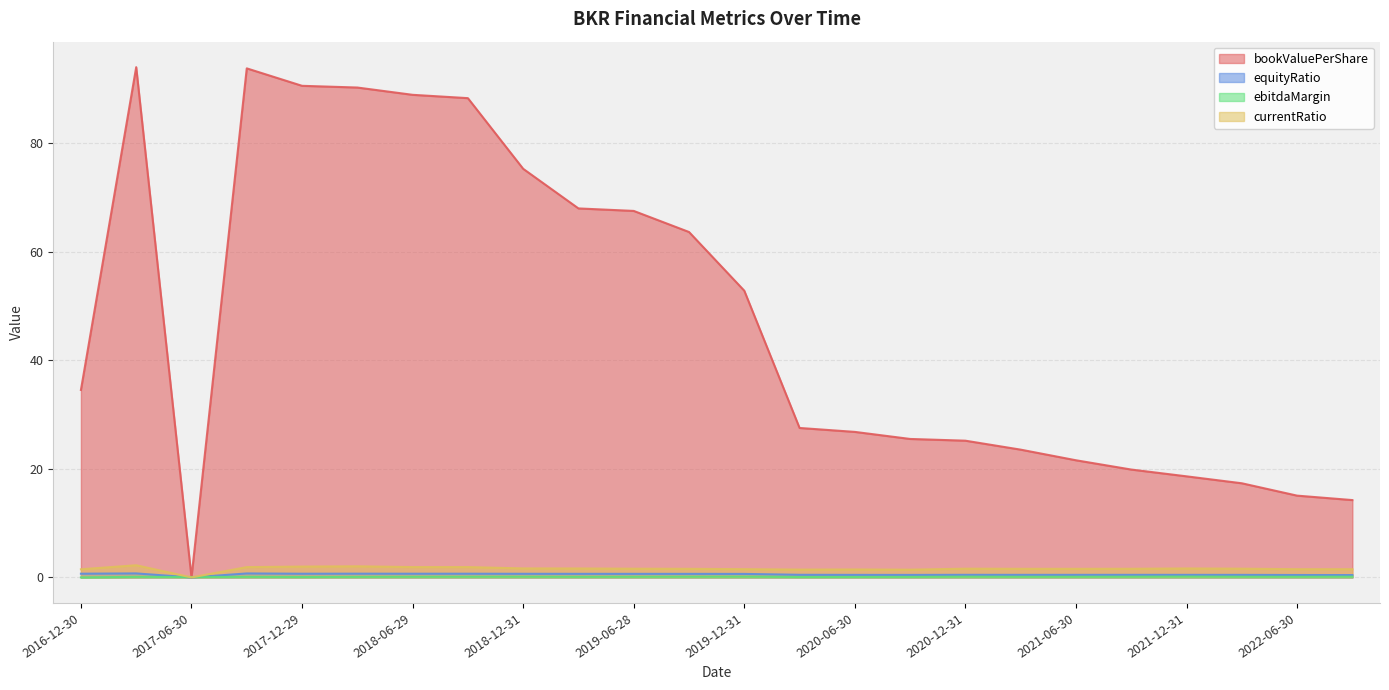

Rank the series by their maximum value, from lowest to highest.

ebitdaMargin, equityRatio, currentRatio, bookValuePerShare